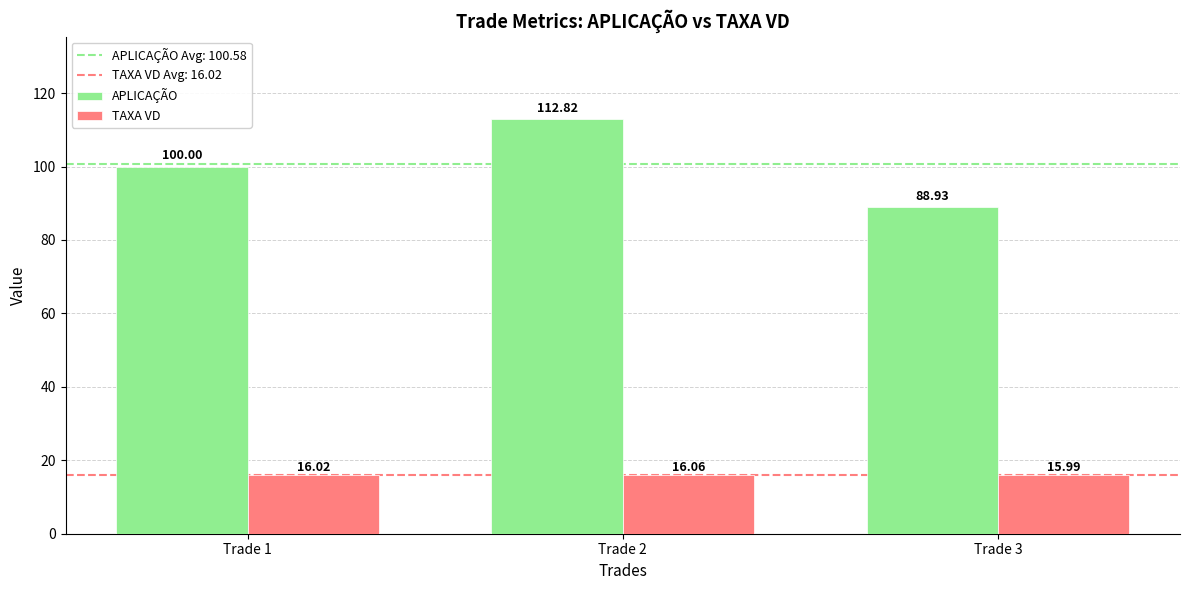

Where is TAXA VD nearest to the value 16?

Trade 3